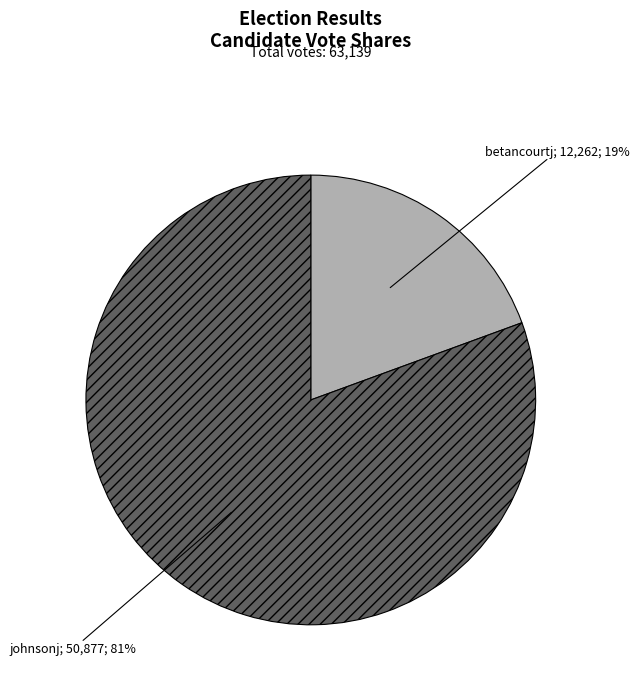

To the nearest percent, what is the average slice percentage?

50%